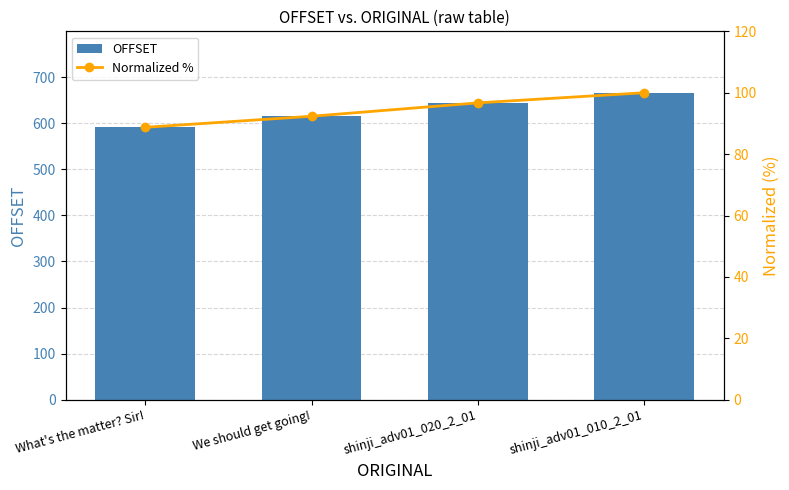

Is it true that OFFSET equals 615.0 at We should get going!?

True